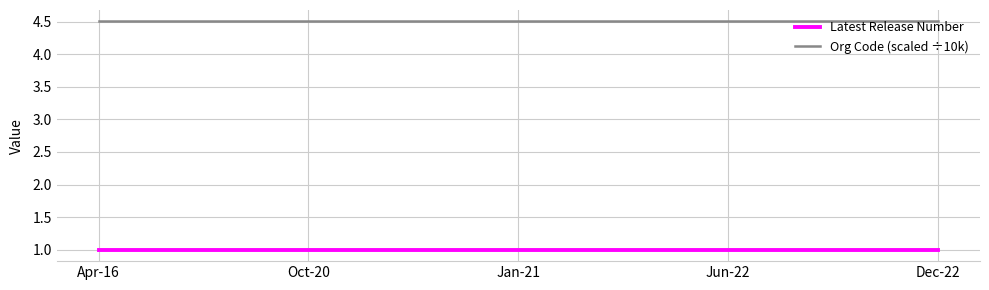

What is the difference between the highest and lowest values at Jun-22?

3.5